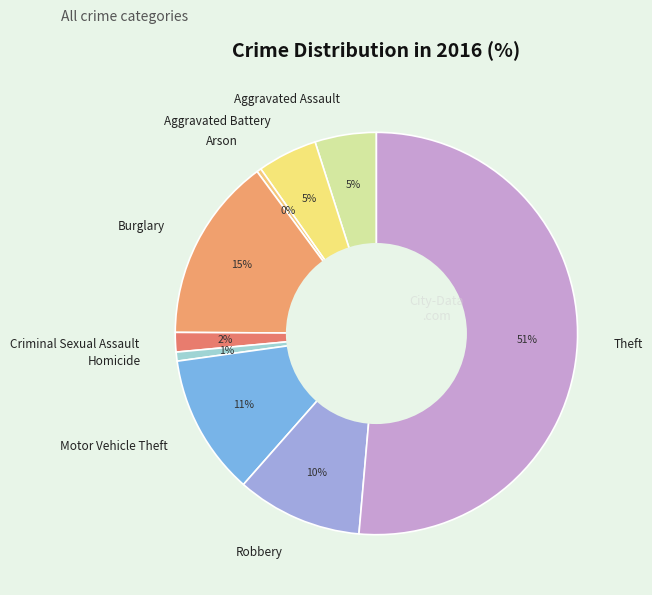

Do Robbery and Burglary together represent more than half of the pie?

No